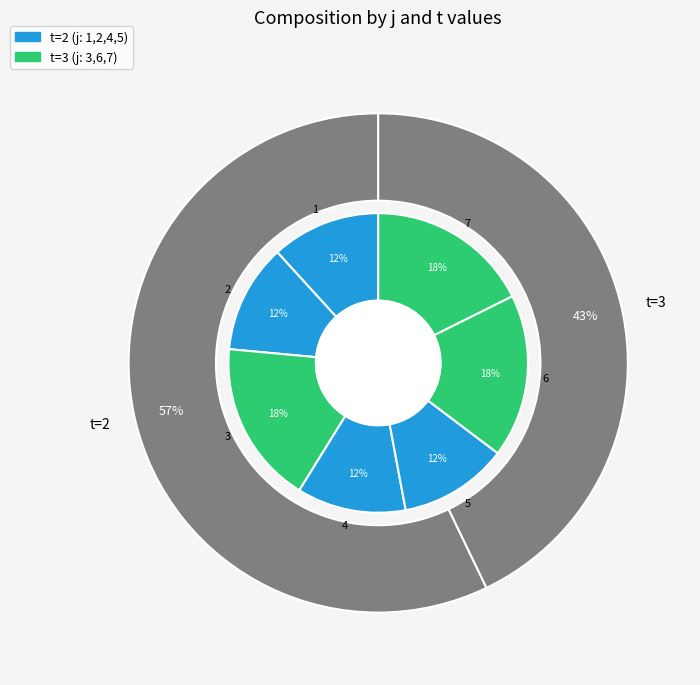

Is there a majority slice in this chart?

No